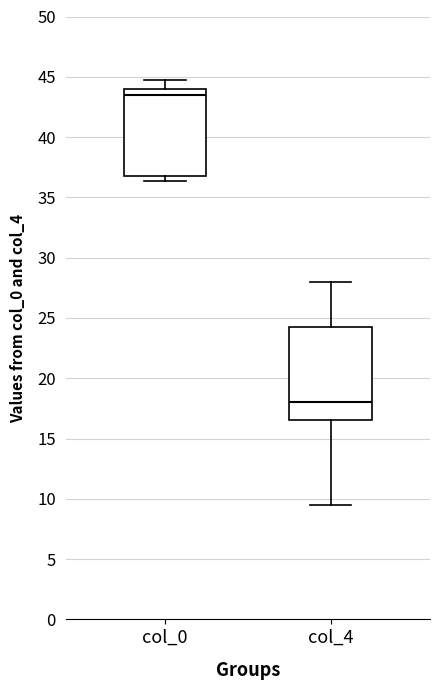

Which box has the lowest median line?

col_4